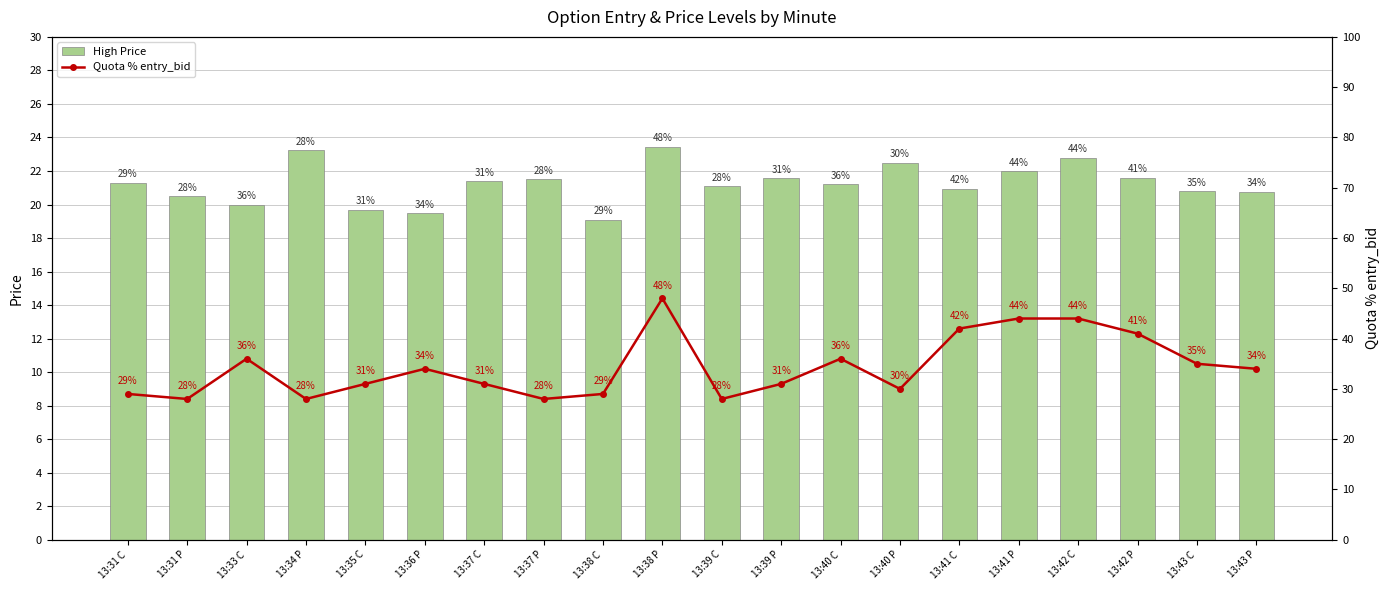

Reading left to right, what are all the values shown in this chart?

High Price: 21.3	20.5	20.0	23.2	19.7	19.5	21.4	21.5	19.1	23.5	21.1	21.6	21.2	22.5	20.9	22.0	22.8	21.6	20.8	20.8
Quota % entry_bid: 29.0	28.0	36.0	28.0	31.0	34.0	31.0	28.0	29.0	48.0	28.0	31.0	36.0	30.0	42.0	44.0	44.0	41.0	35.0	34.0